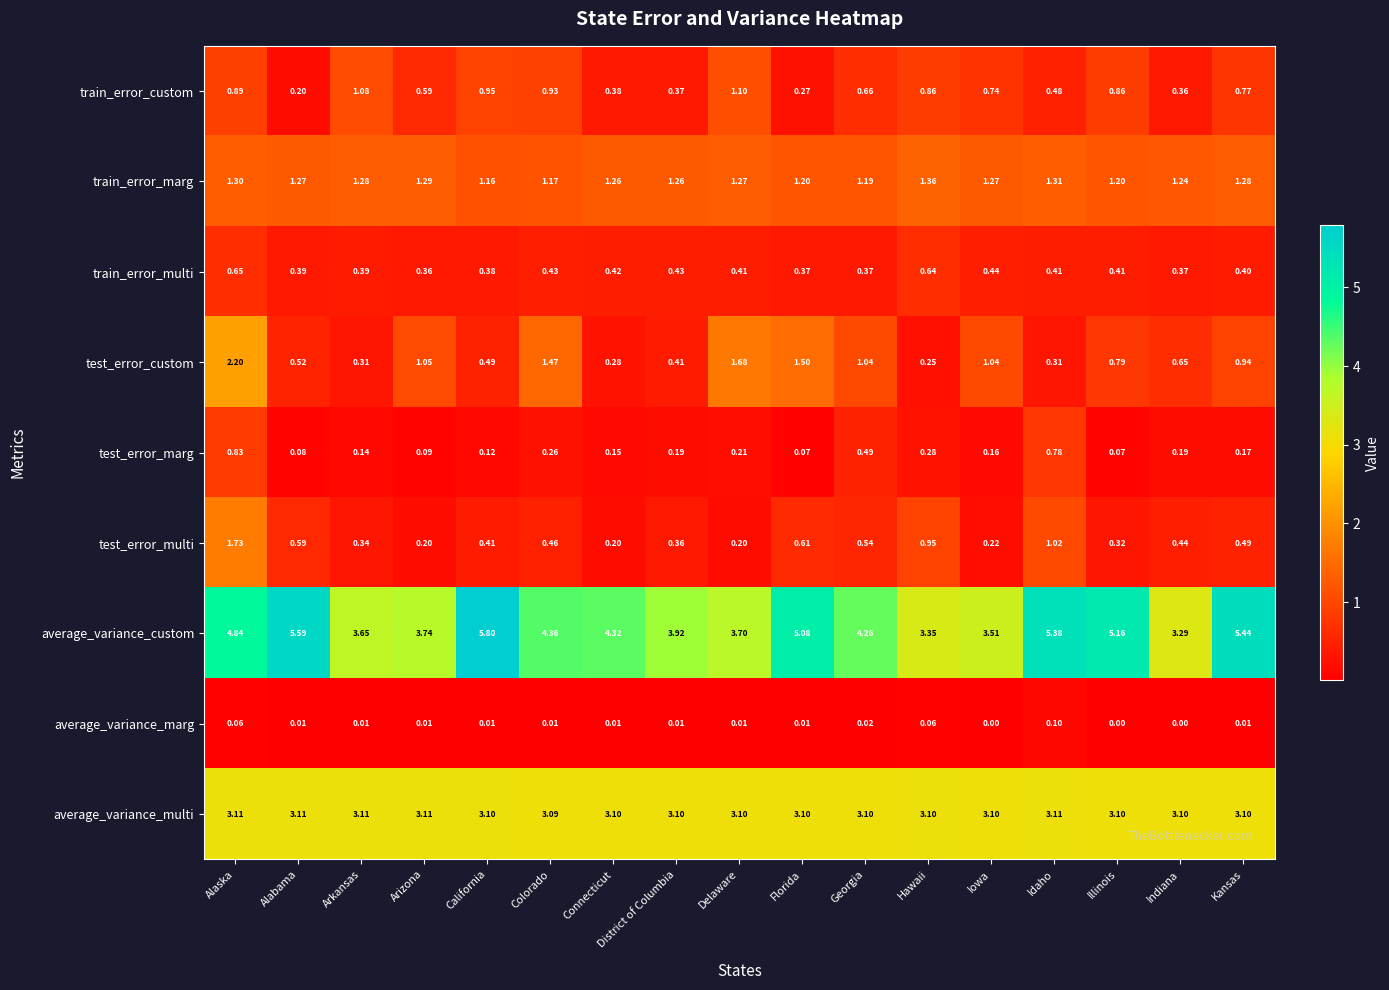

Which series has the widest spread of values?

average_variance_custom